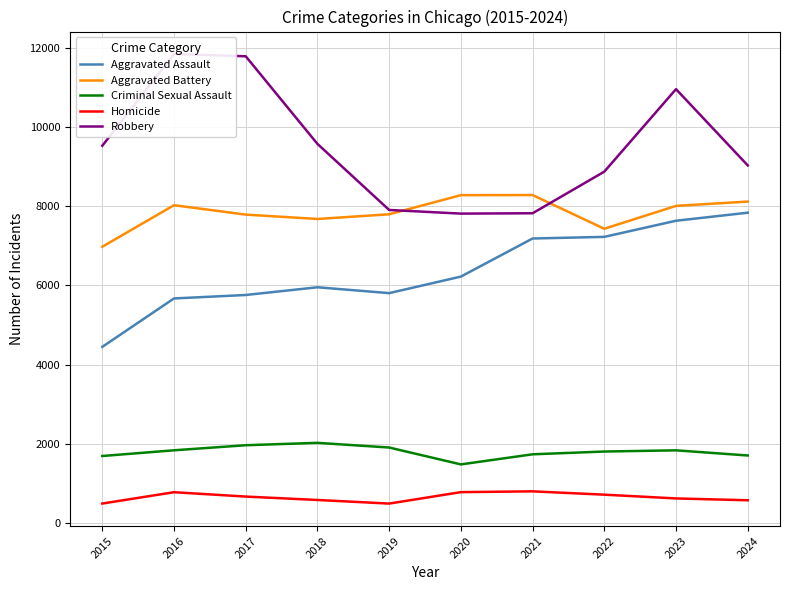

In Criminal Sexual Assault, how many points are higher than both neighbors (excluding endpoints)?

2